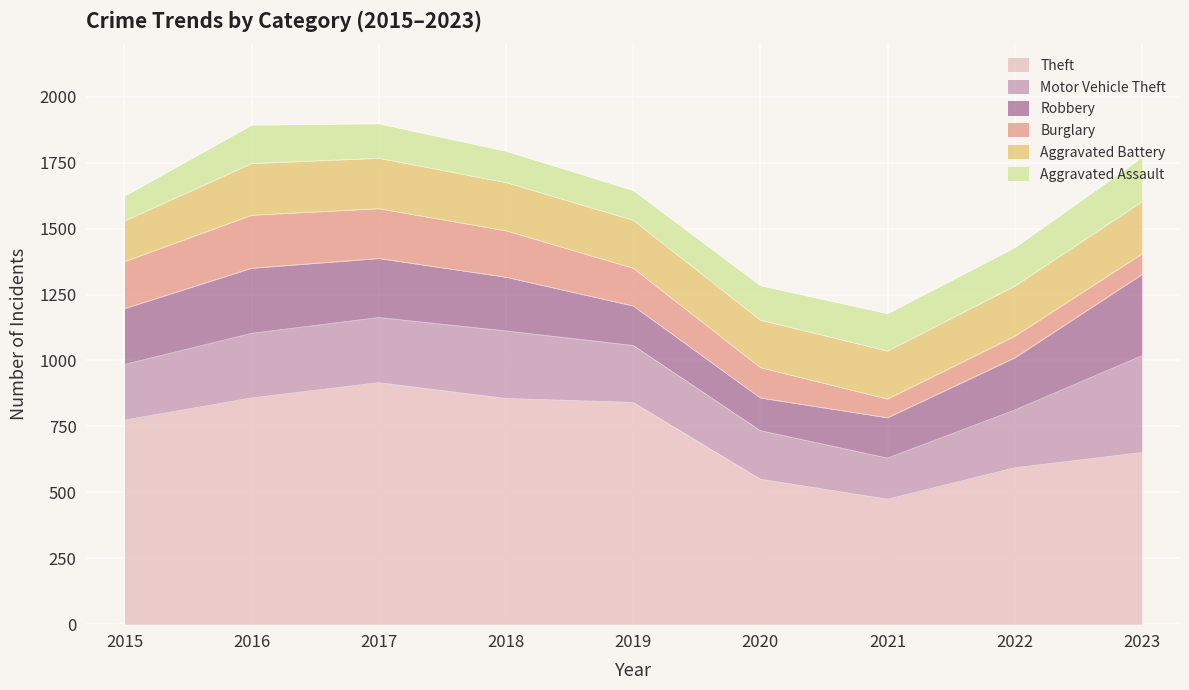

Reading left to right, list all the values displayed in this chart.

Theft: 774	858	916	856	841	550	474	593	651
Motor Vehicle Theft: 211	245	247	256	216	184	156	219	367
Robbery: 212	247	224	204	150	124	153	198	308
Burglary: 178	201	189	176	143	115	71	82	78
Aggravated Battery: 154	196	191	183	182	180	182	190	198
Aggravated Assault: 95	146	131	119	113	131	142	146	168